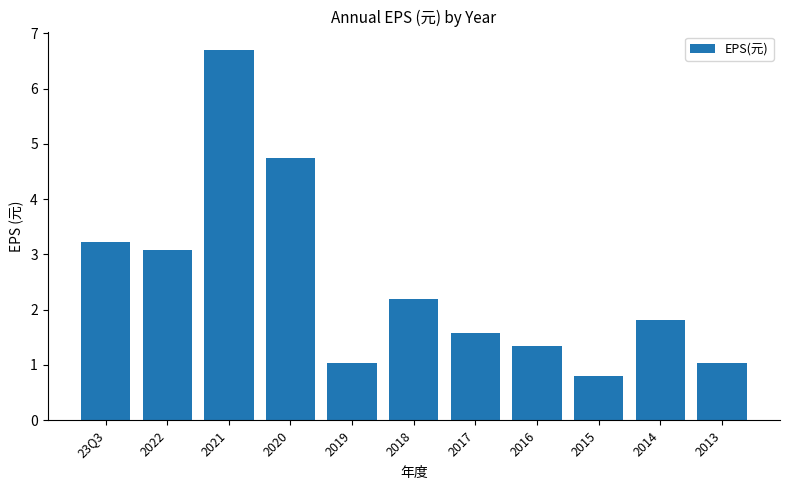

What is the sum of all values?

27.6